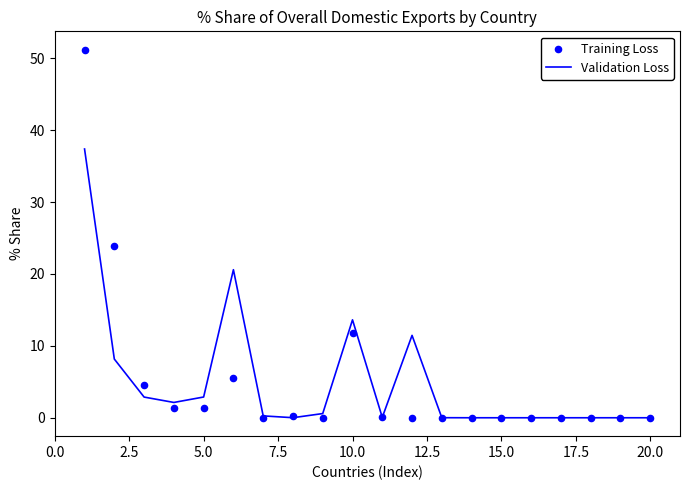

Is the value of Validation Loss at 7.5 greater than the value of Training Loss at 7.5?

Yes